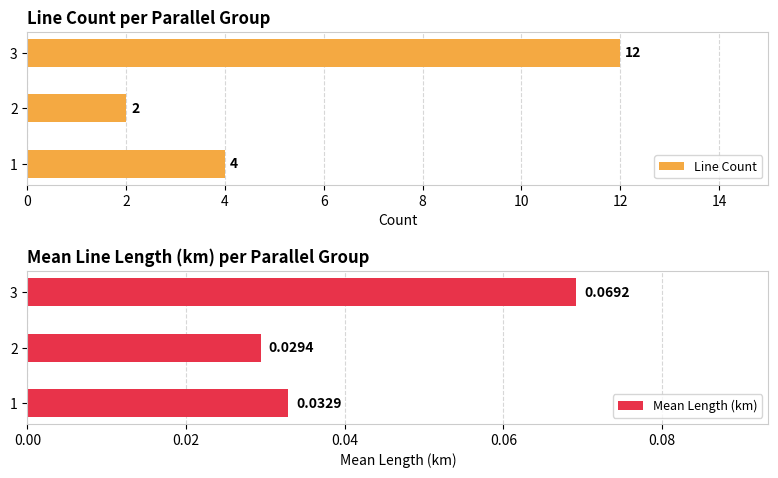

List the labels in order of Mean Length (km) value, smallest first.

2, 1, 3